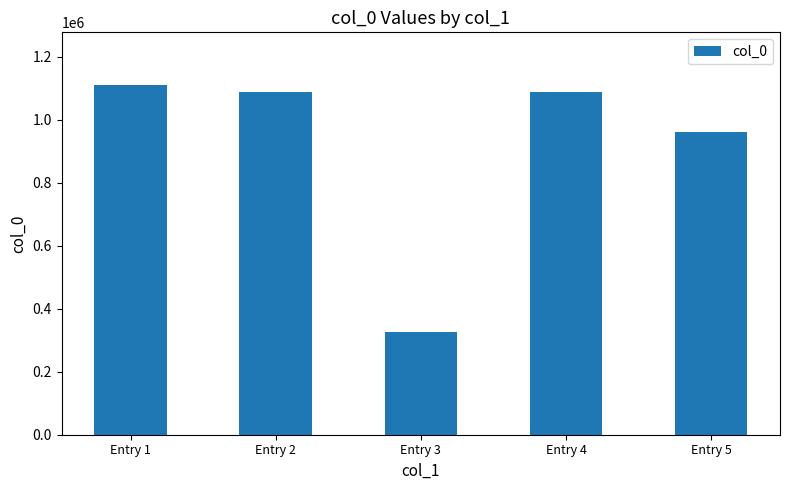

Between Entry 3 and Entry 5, which is larger?

Entry 5